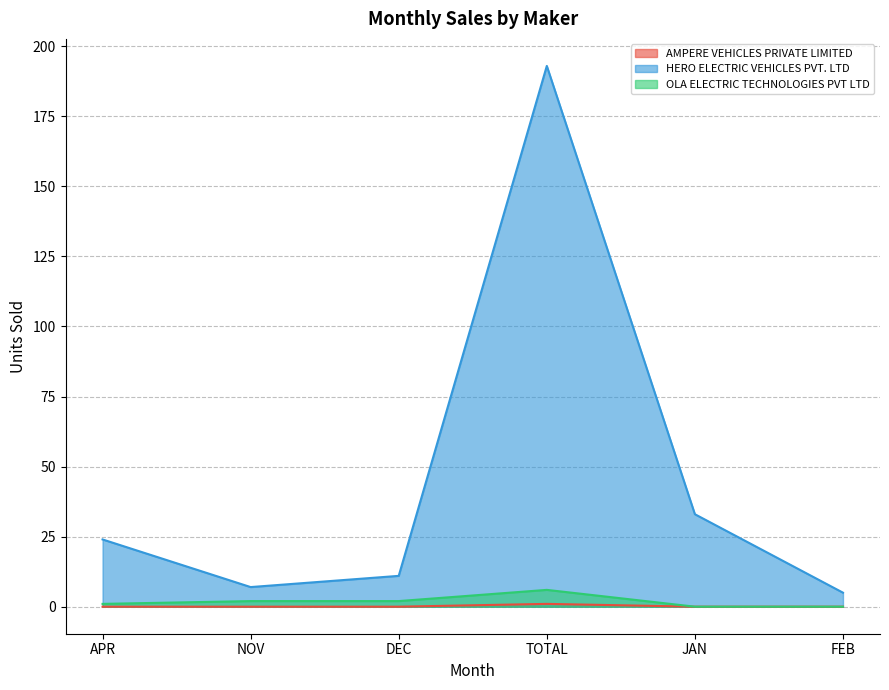

What are all the series names shown in the legend?

AMPERE VEHICLES PRIVATE LIMITED, HERO ELECTRIC VEHICLES PVT. LTD, OLA ELECTRIC TECHNOLOGIES PVT LTD